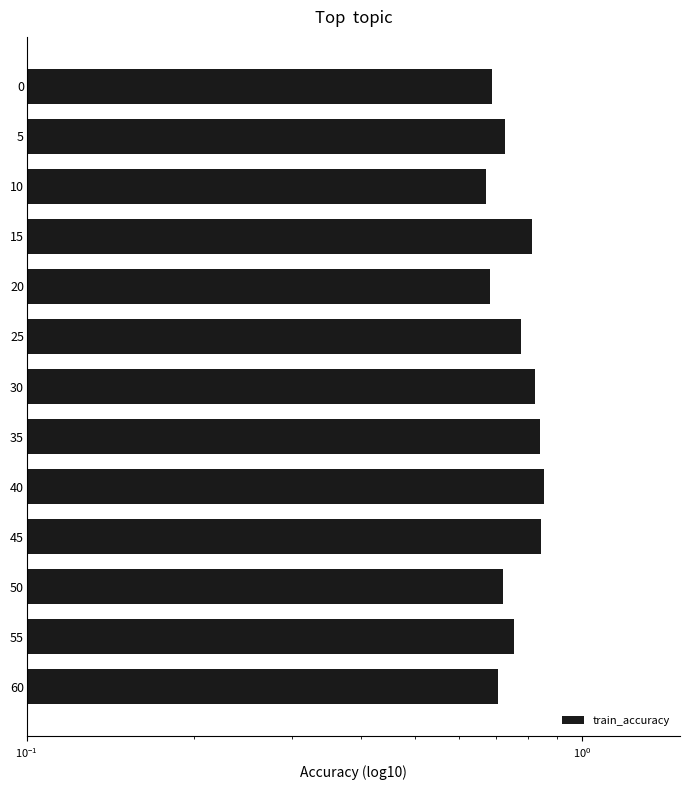

What is the maximum value shown in the chart?

0.9